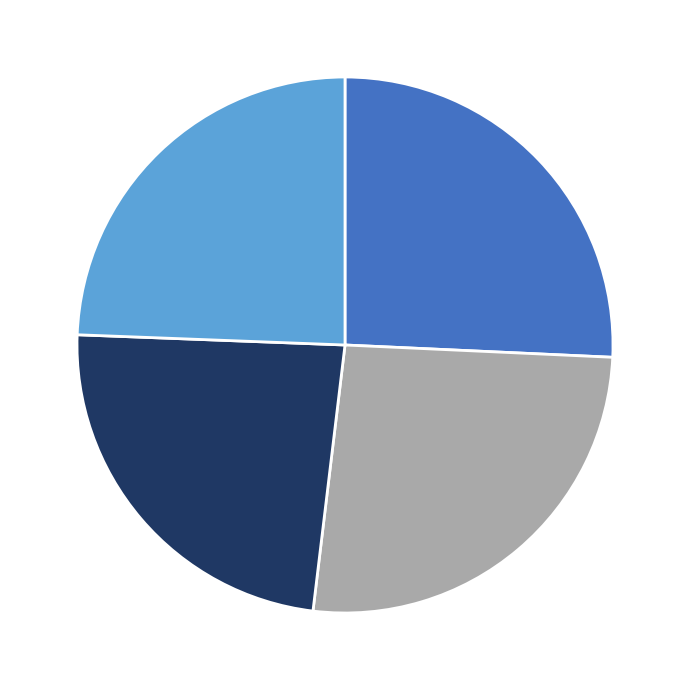

Is there any slice that represents more than half of the pie?

No